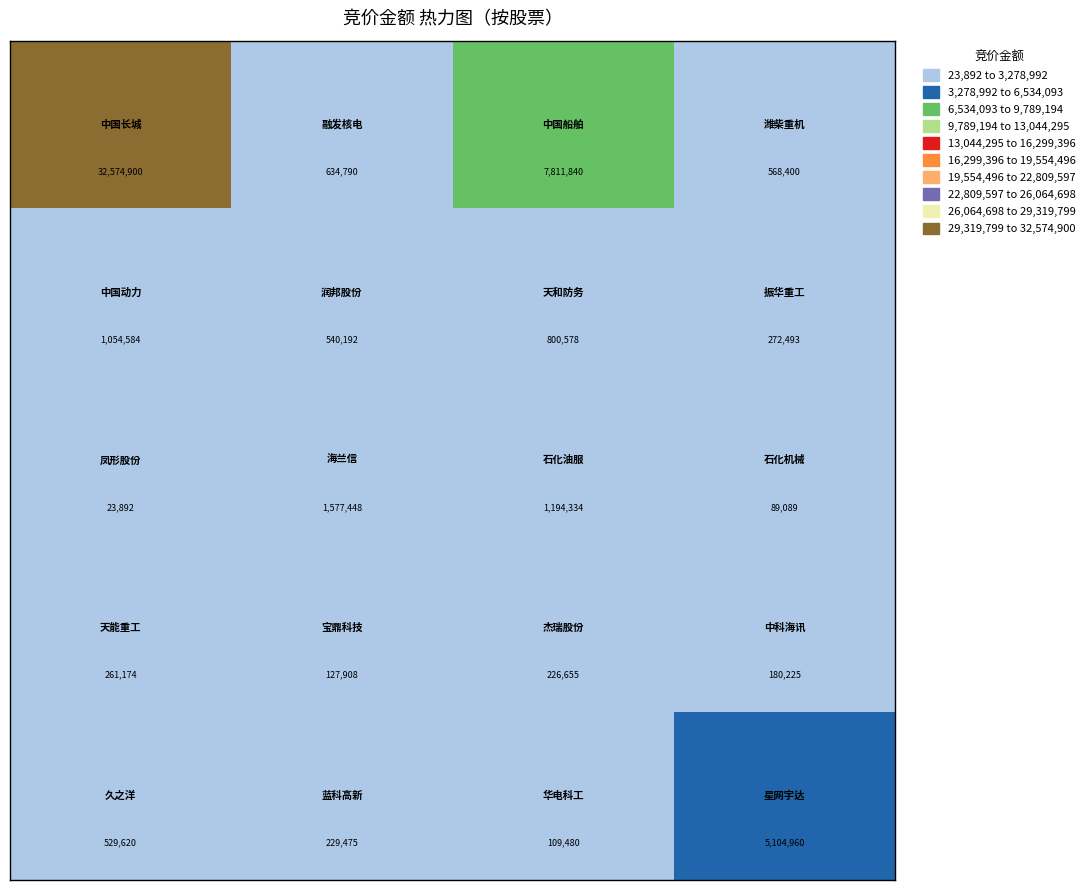

What is the maximum value shown in the chart?

32574900